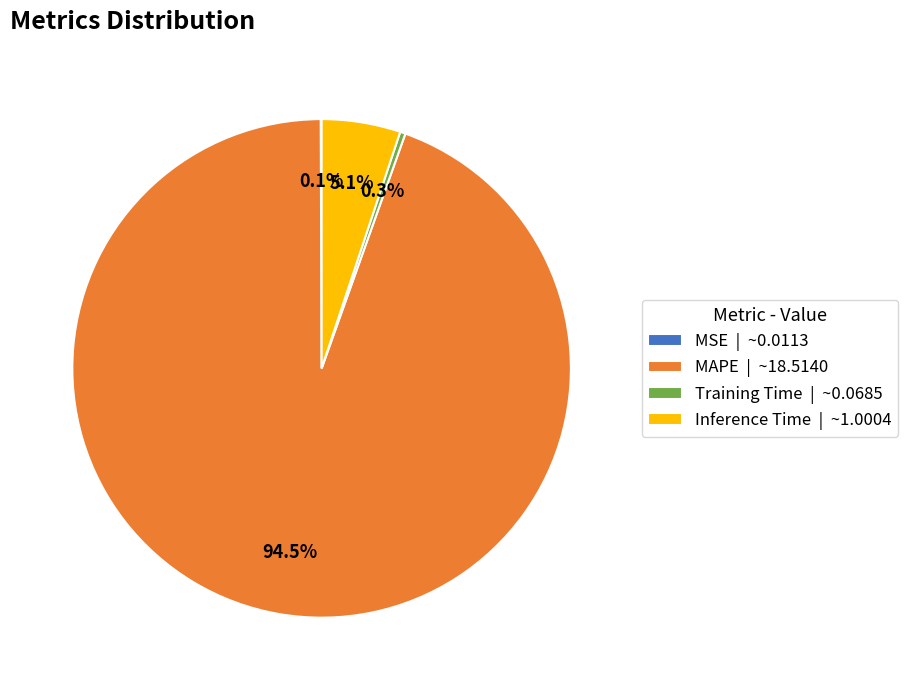

What portion of the pie excludes Inference Time | ~1.0004?

94.9%